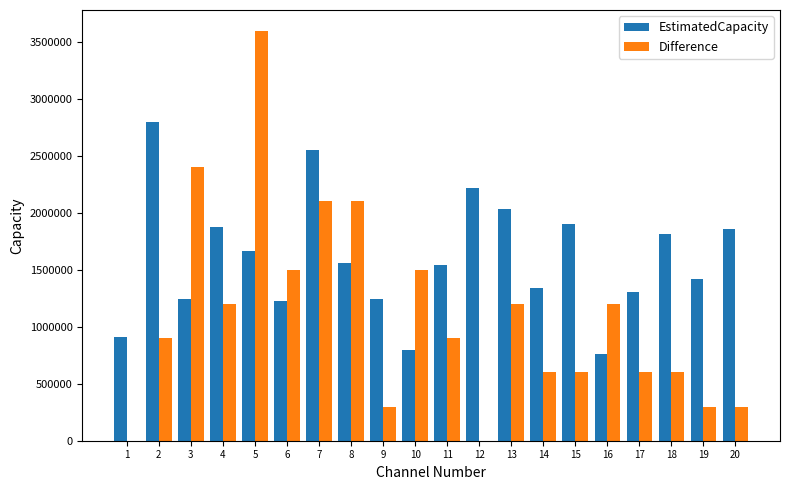

The value of EstimatedCapacity at 10 is 800554.3. True or false?

True